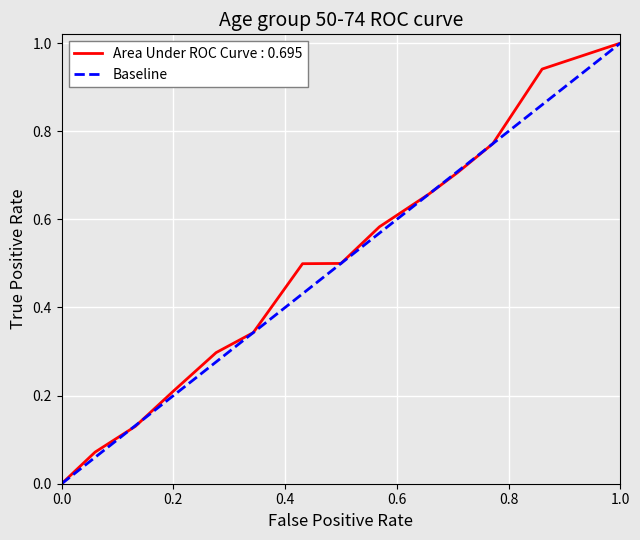

The Area Under ROC Curve : 0.695 series shows 0.0 at 0.0. True or false?

True